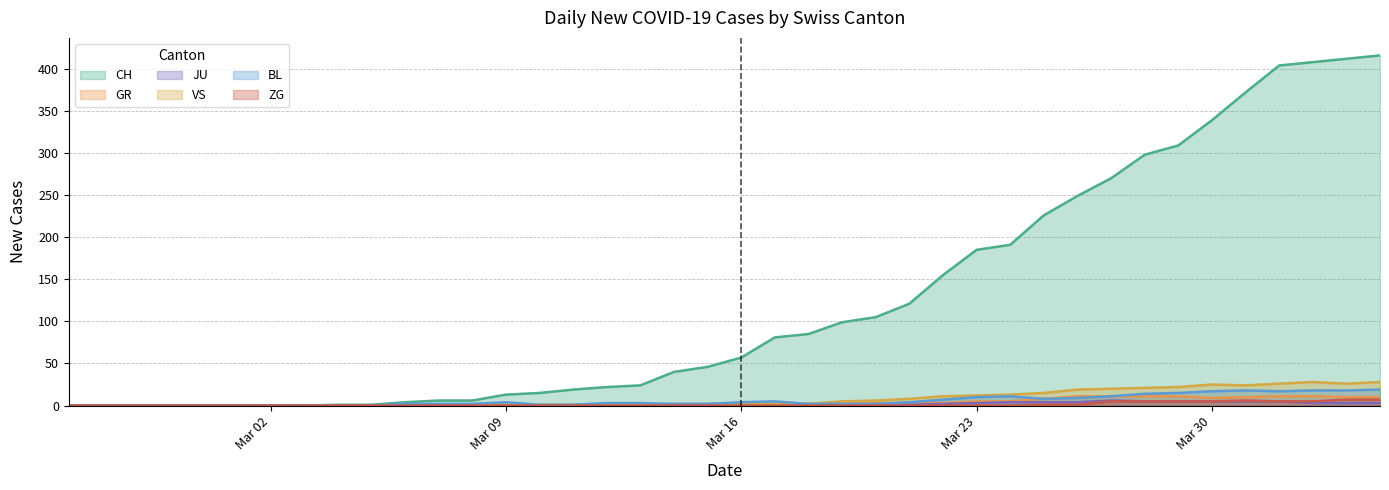

What are all the series names shown in the legend?

CH, GR, JU, VS, BL, ZG